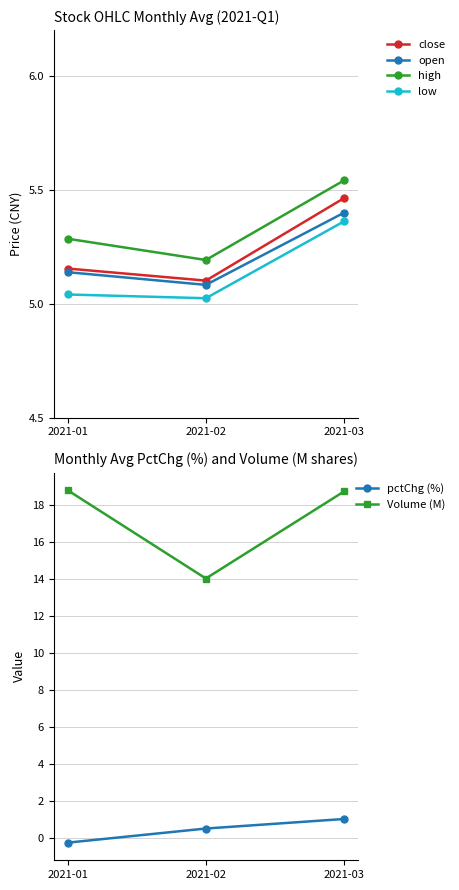

Which series has the widest spread of values?

Volume (M)